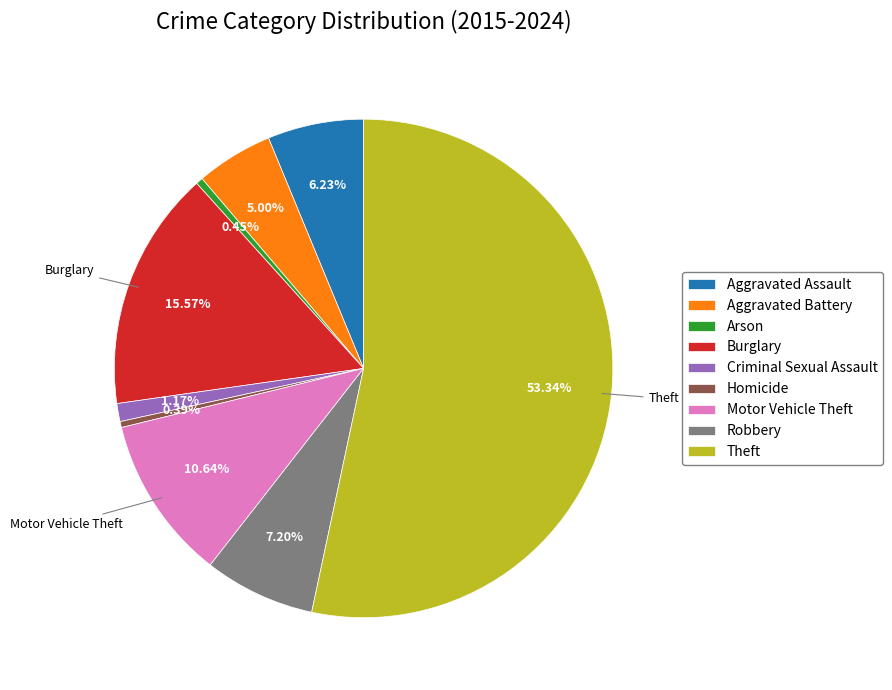

Is there a majority slice in this chart?

Yes